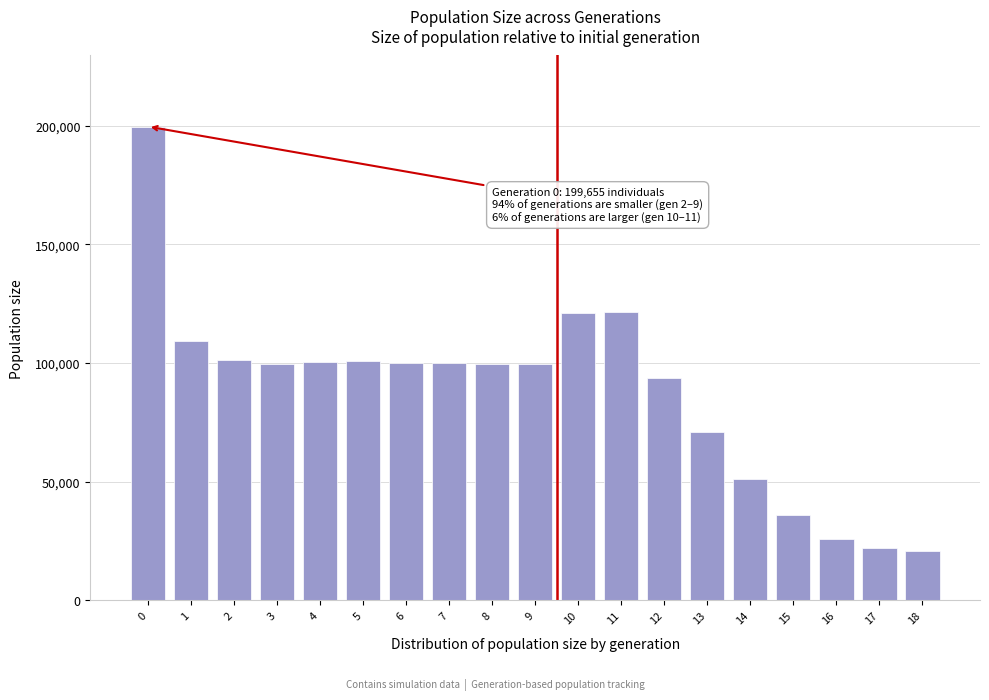

What is the greatest value displayed?

199655